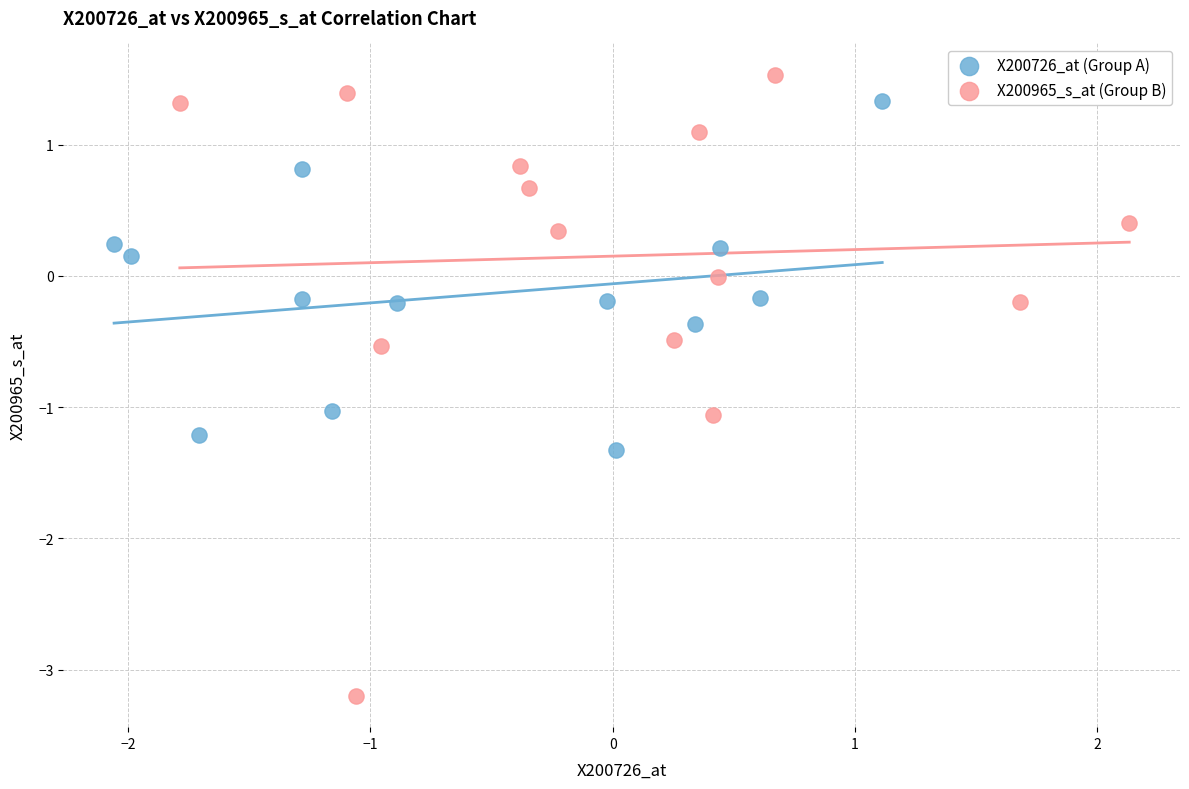

Which series contains the lowest Y value?

X200965_s_at (Group B)